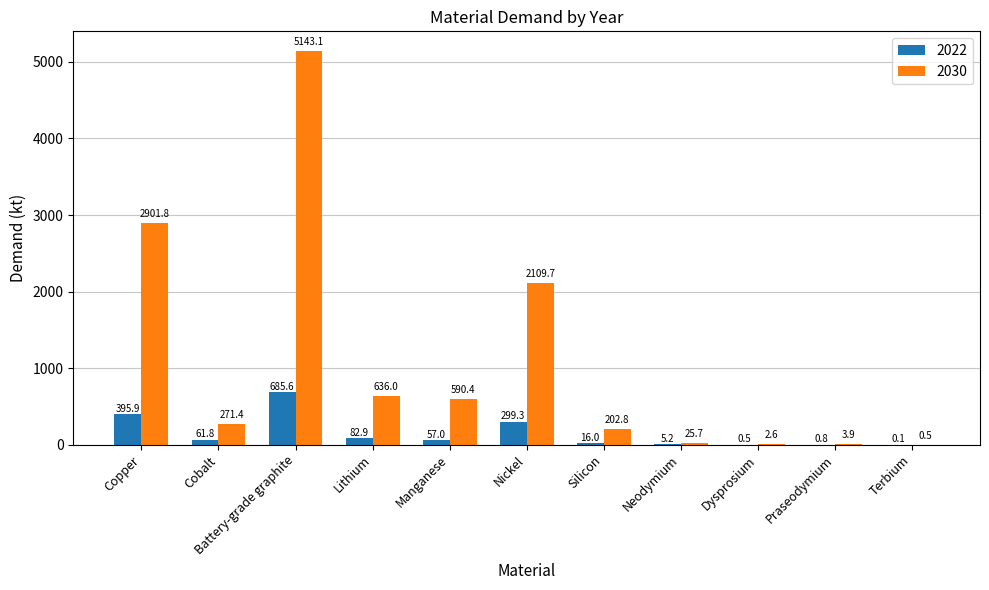

What is the maximum value for 2022?

685.6